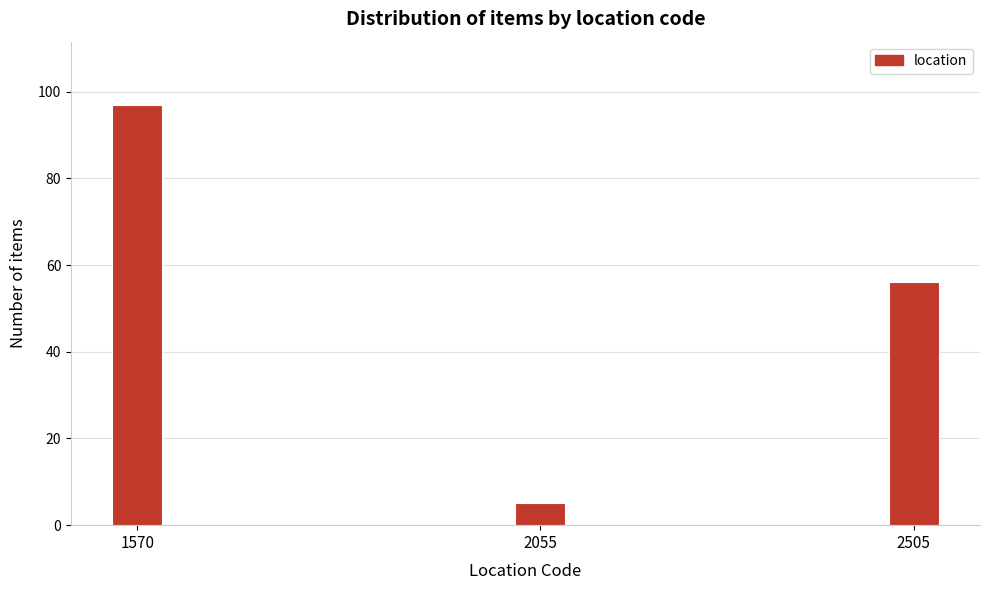

Reading left to right, what are all the values shown in this chart?

97	5	56